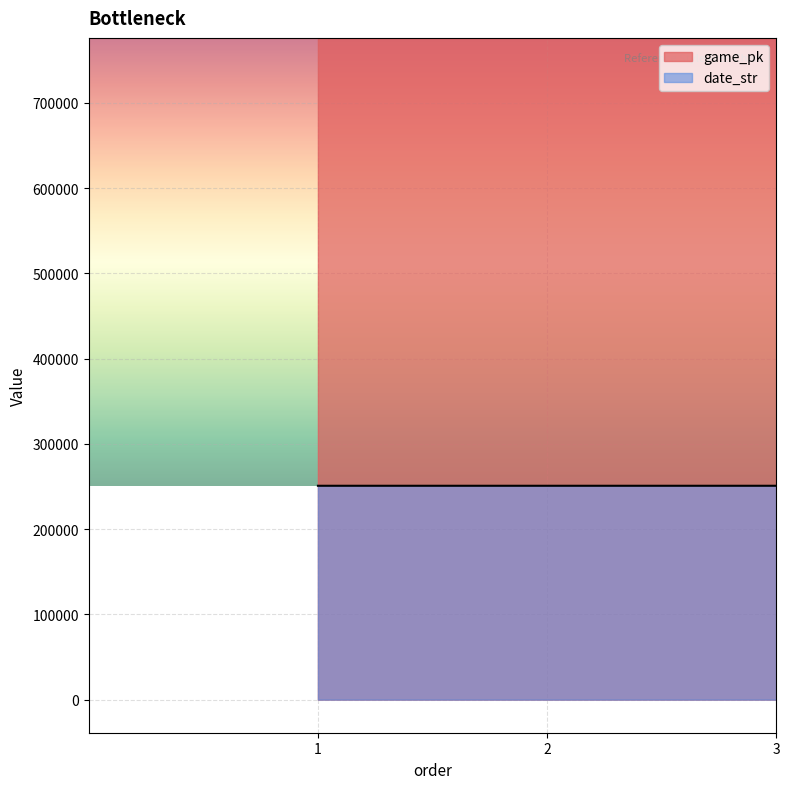

At 3, list the series in order from largest to smallest.

game_pk, date_str